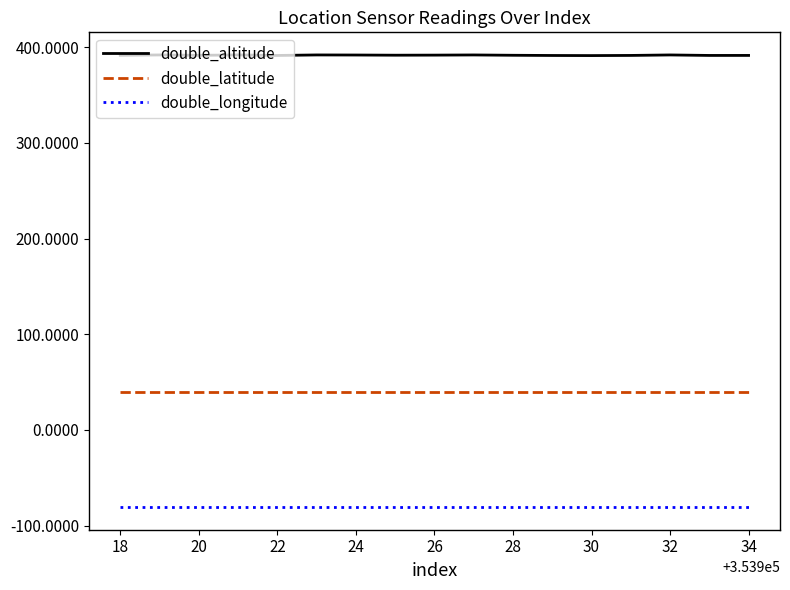

List the series in order of their overall mean, highest first.

double_altitude, double_latitude, double_longitude